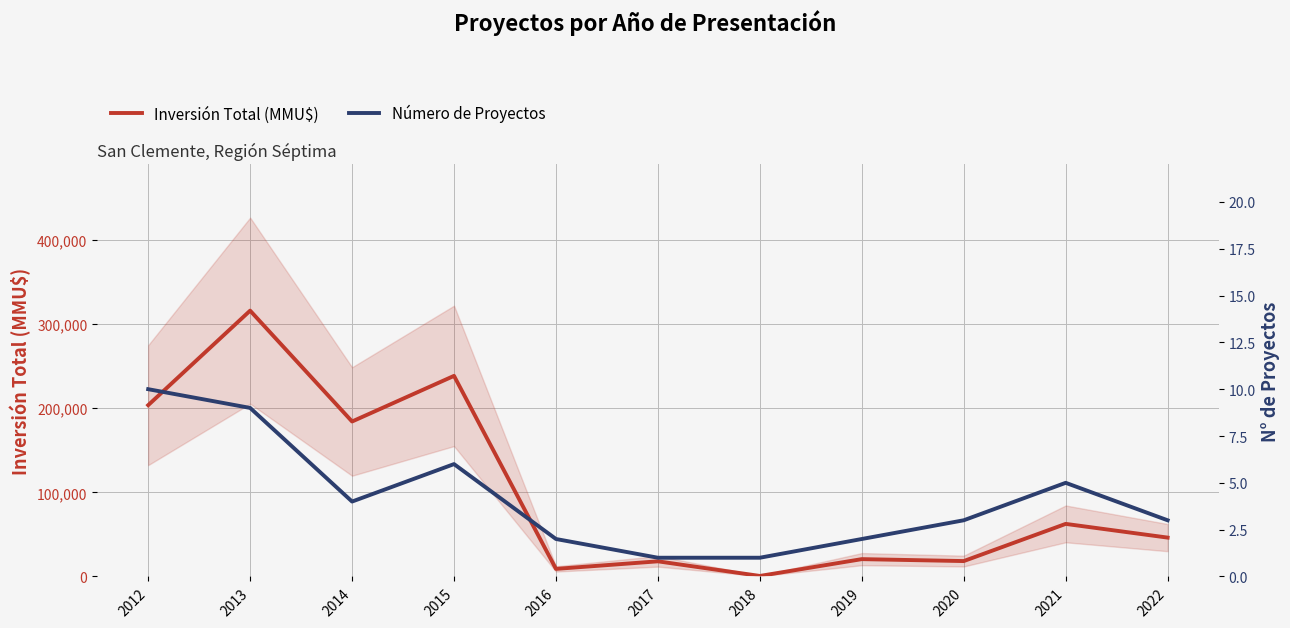

True or false: Número de Proyectos and Inversión Total (MMU$) intersect in this chart.

False